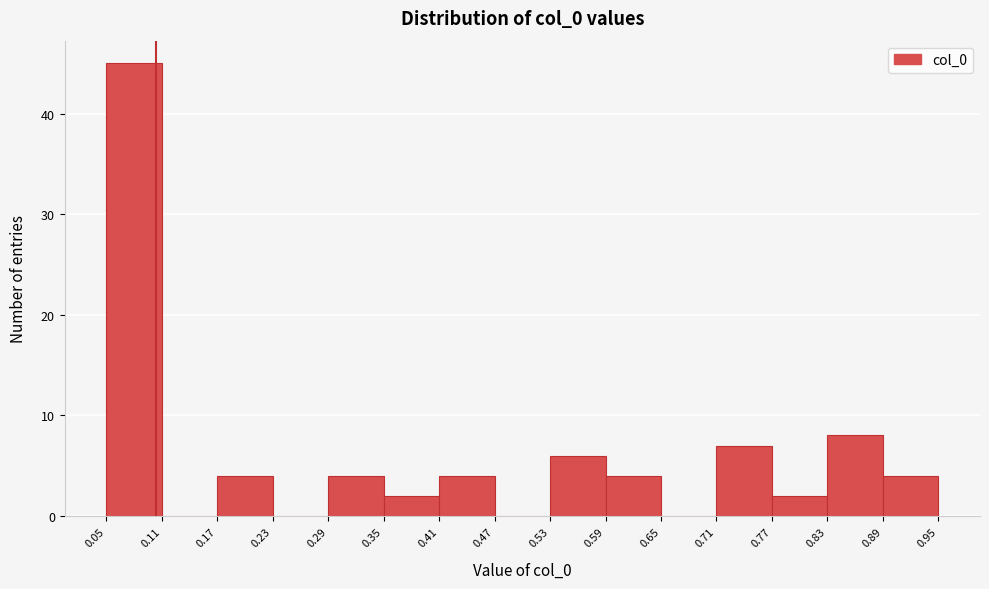

Reading left to right, transcribe this chart: for each bar, give the range it covers on the x-axis and its height. The values are not printed on the chart, so give them approximately, as read against the axis.

0.05 to 0.11: 45
0.11 to 0.17: 0
0.17 to 0.23: 4
0.23 to 0.29: 0
0.29 to 0.35: 4
0.35 to 0.41: 2
0.41 to 0.47: 4
0.47 to 0.53: 0
0.53 to 0.59: 6
0.59 to 0.65: 4
0.65 to 0.71: 0
0.71 to 0.77: 7
0.77 to 0.83: 2
0.83 to 0.89: 8
0.89 to 0.95: 4